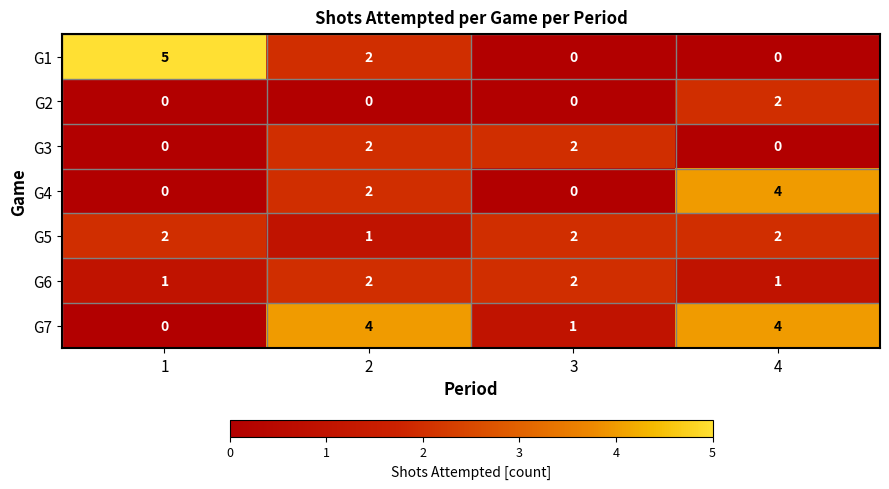

What is the maximum value shown in the chart?

5